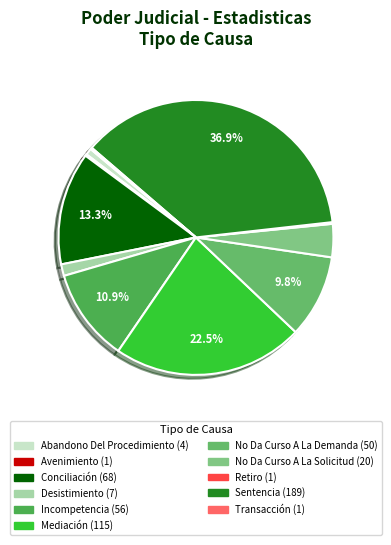

Between Desistimiento and Incompetencia, which is larger?

Incompetencia